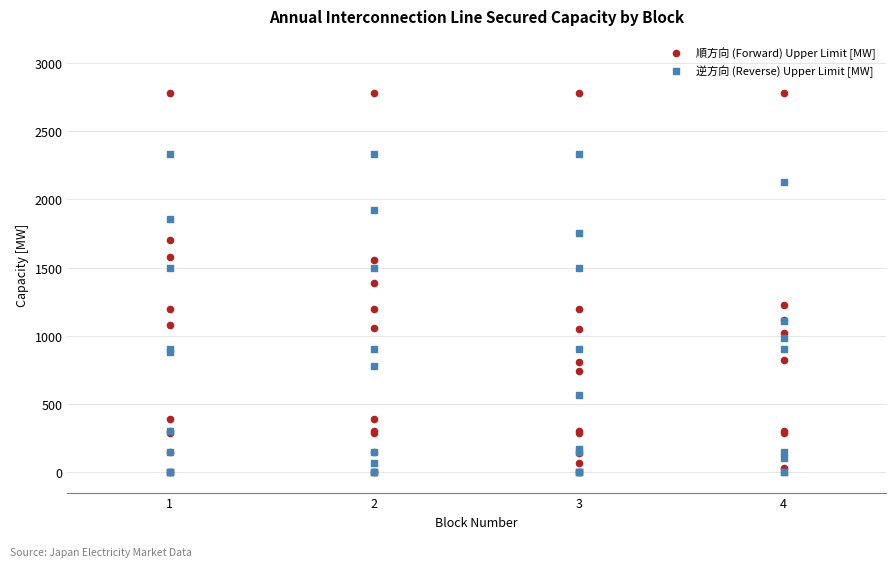

What are all the series names shown in the legend?

順方向 (Forward) Upper Limit [MW], 逆方向 (Reverse) Upper Limit [MW]